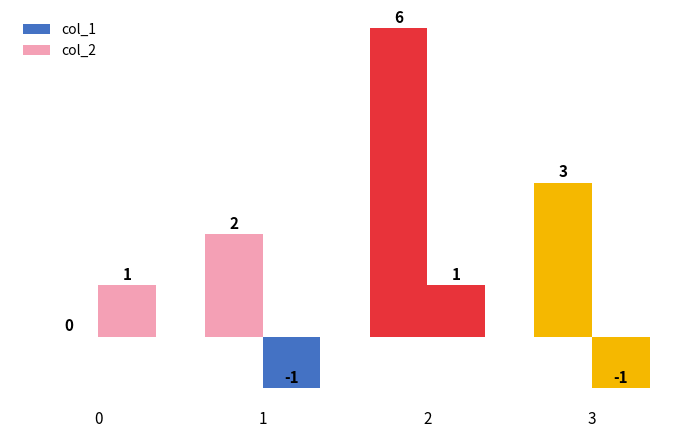

How many groups of bars are there?

4